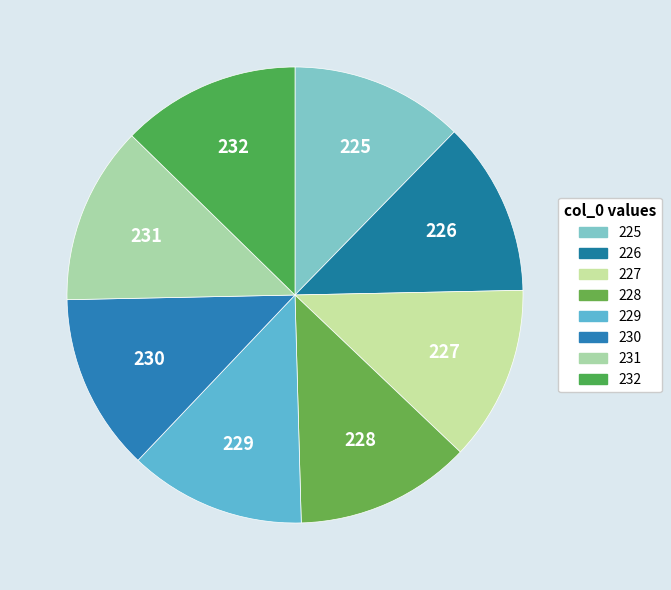

Is it true that 229 is 21% of the pie?

False